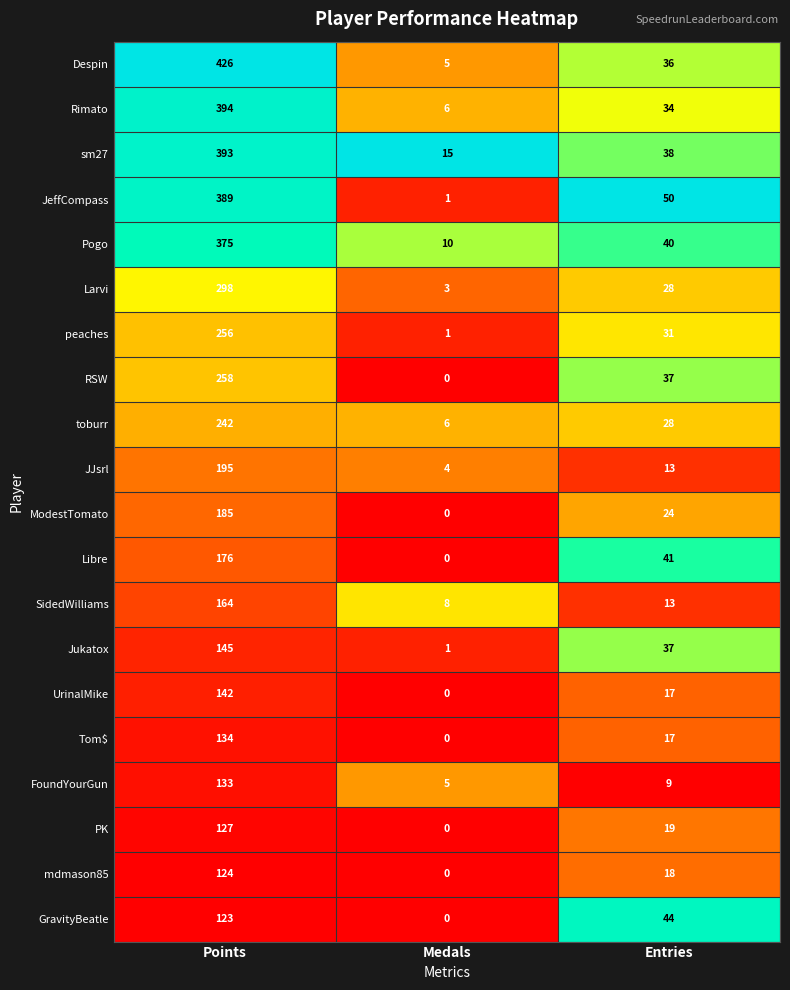

At which category is the sum across all series the highest?

Points